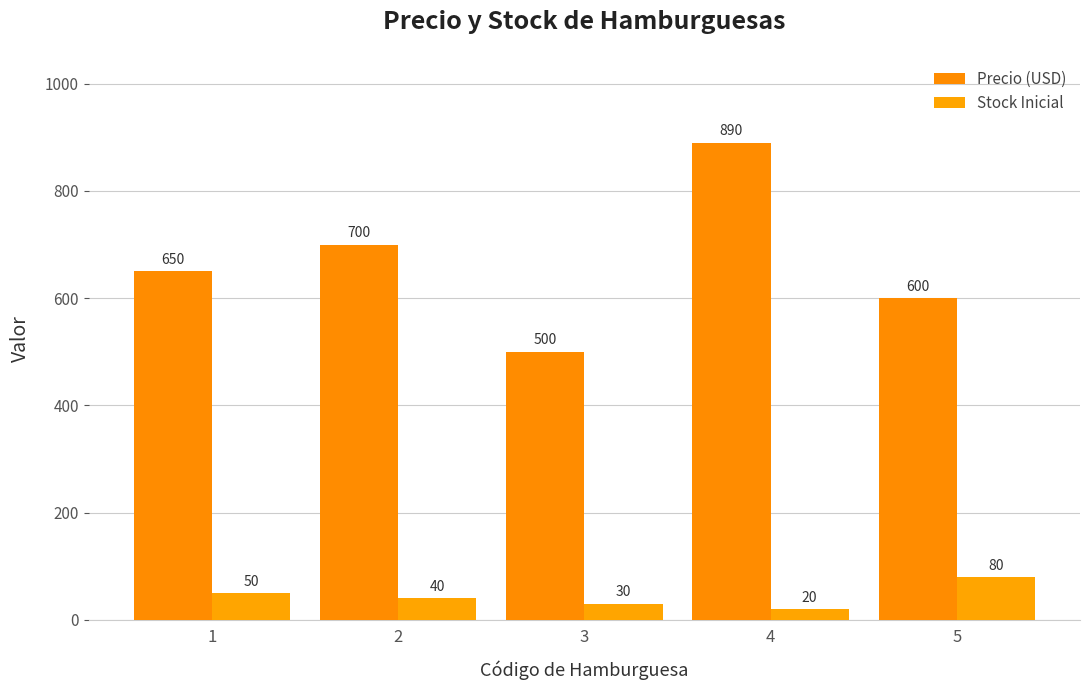

Reading left to right, extract all data points from this chart.

Precio (USD): 650	700	500	890	600
Stock Inicial: 50	40	30	20	80